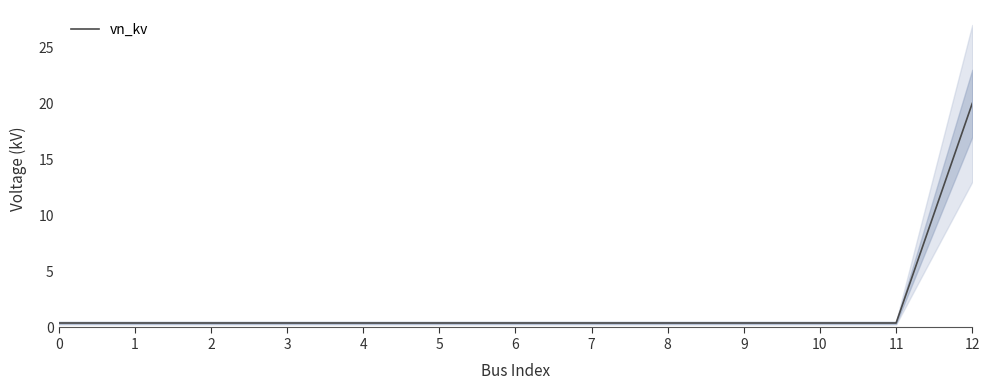

How many data points does each series have?

13